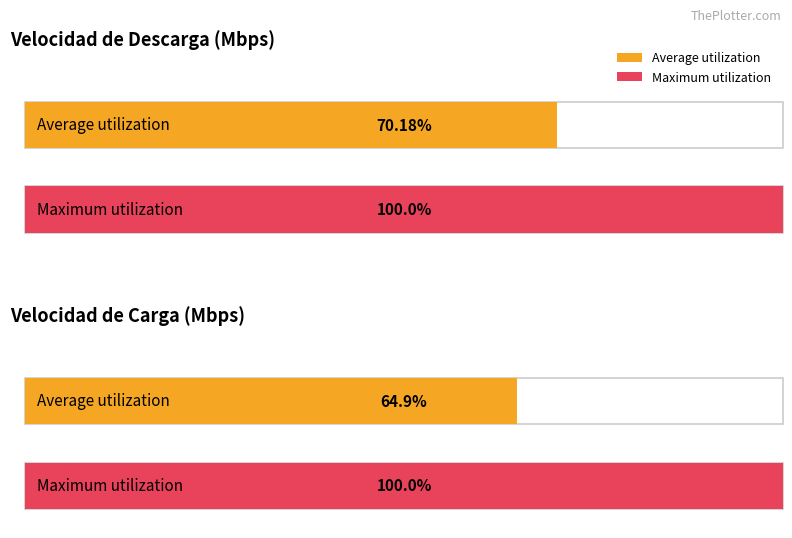

List the series in order of their peak value, lowest first.

Velocidad de carga, Velocidad de Descarga